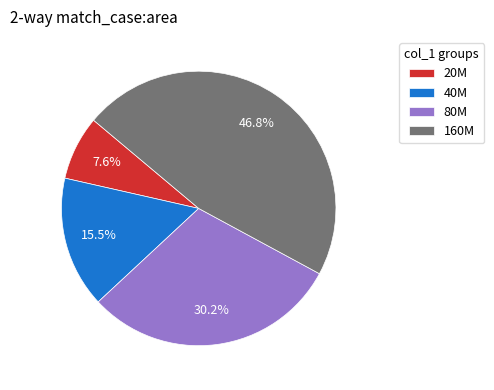

Which category has the smallest portion of the pie?

20M